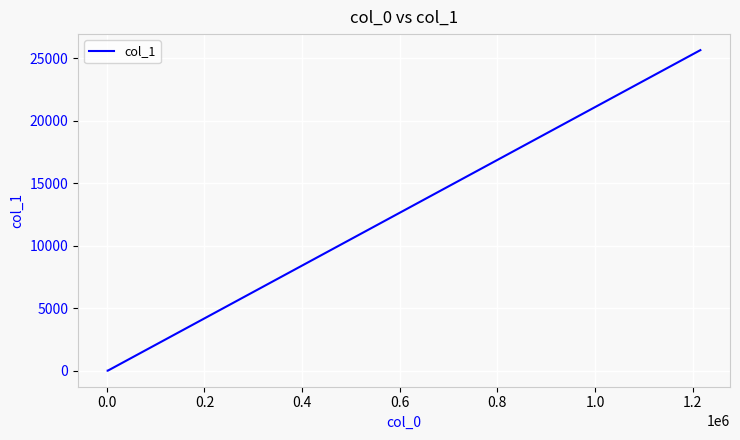

What is the greatest value displayed?

25632.1